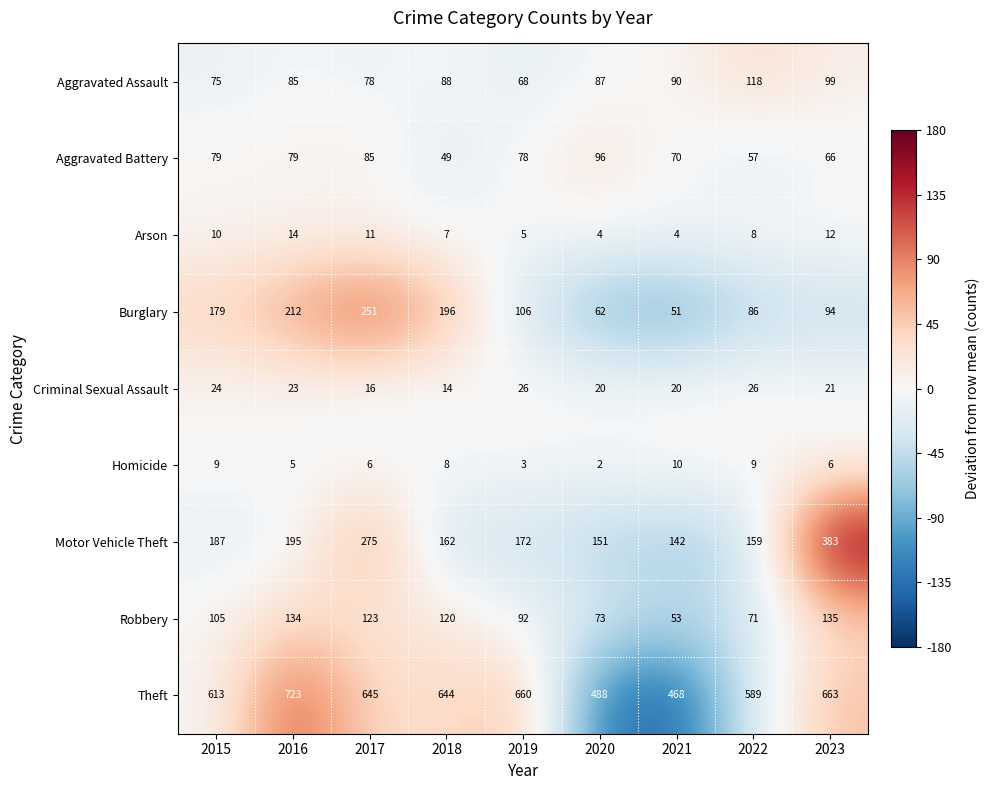

At which label is Aggravated Battery closest to 72?

2021